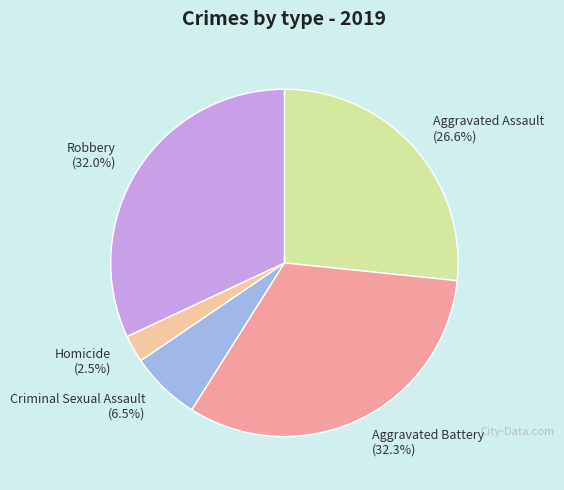

How many slices are in this pie chart?

5